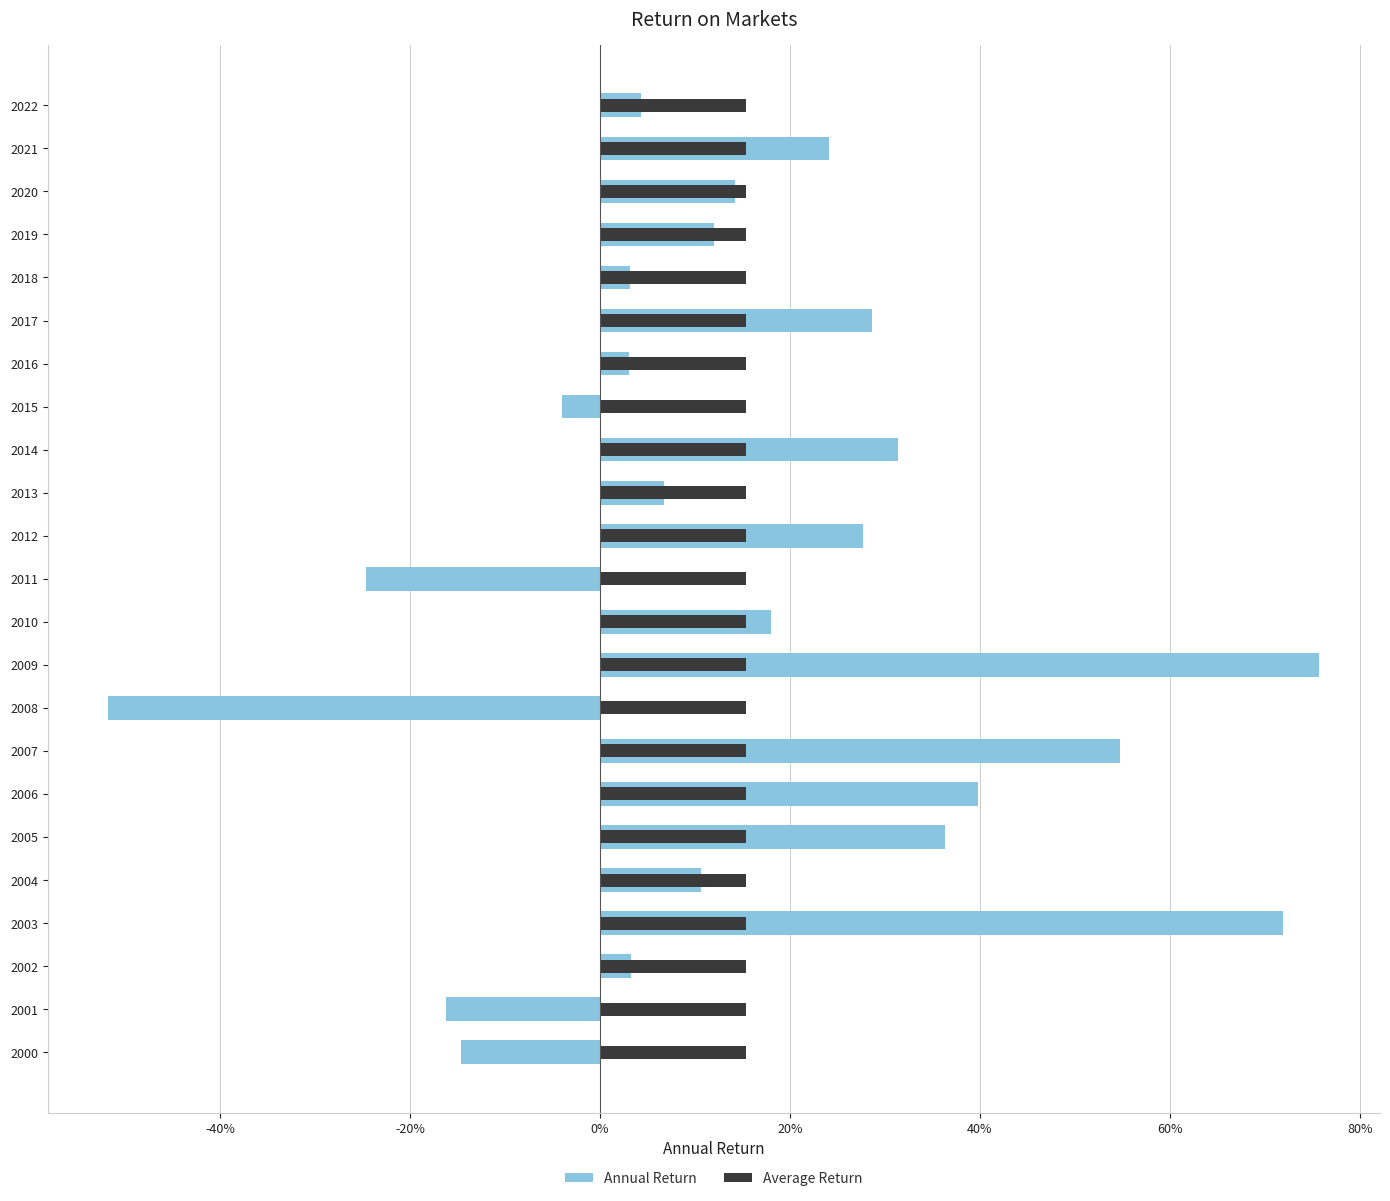

Rank the series by their average value, from highest to lowest.

Average Return, Annual Return (positive), Annual Return (negative)